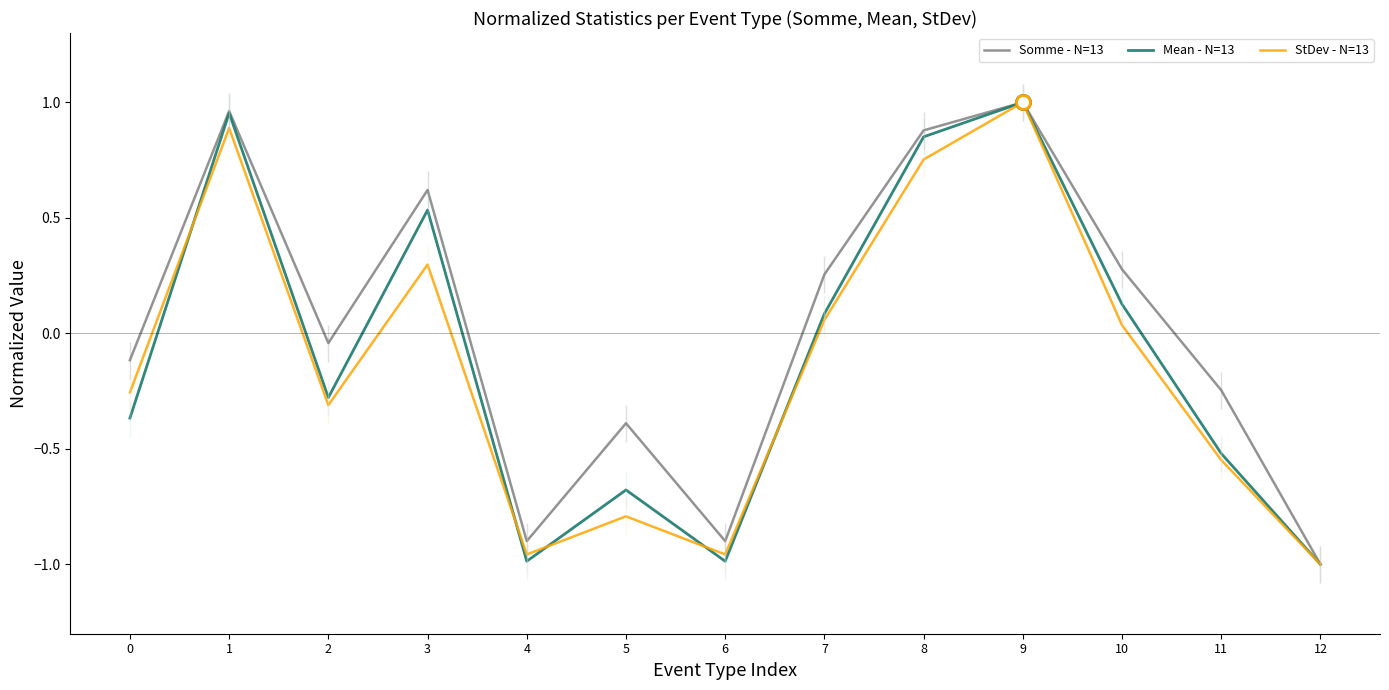

What value does the StDev - N=13 series have at 3?

0.3